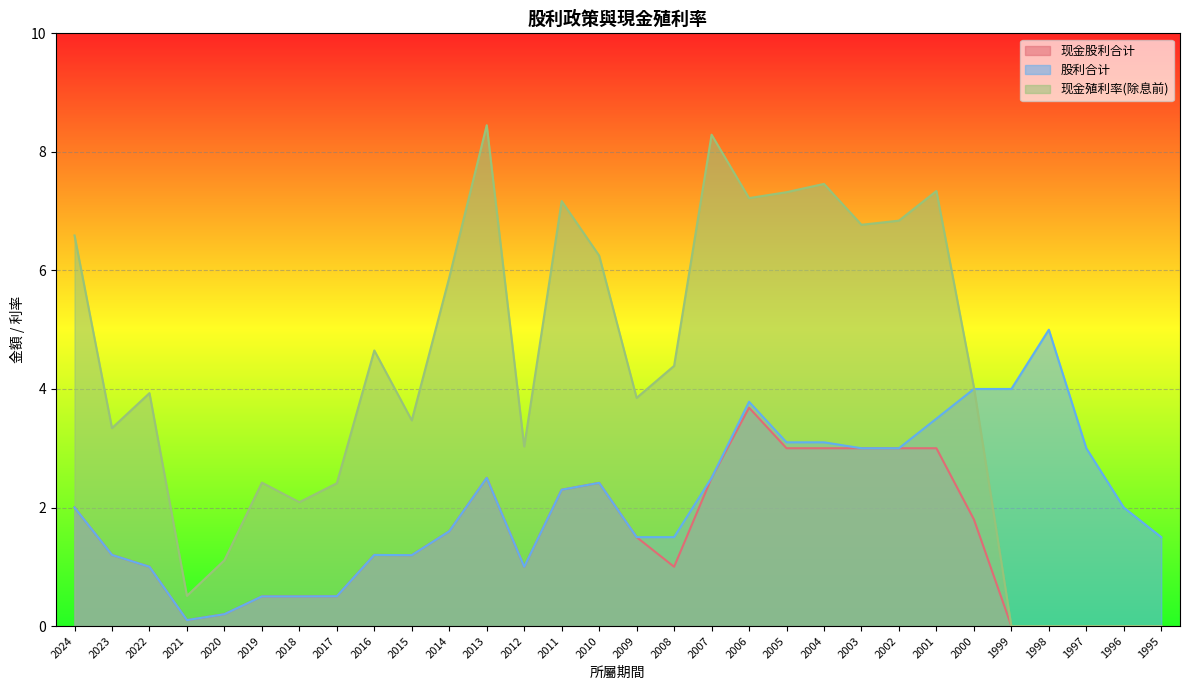

What is the value of the 现金殖利率(除息前) point at the 5th from the left?

1.1